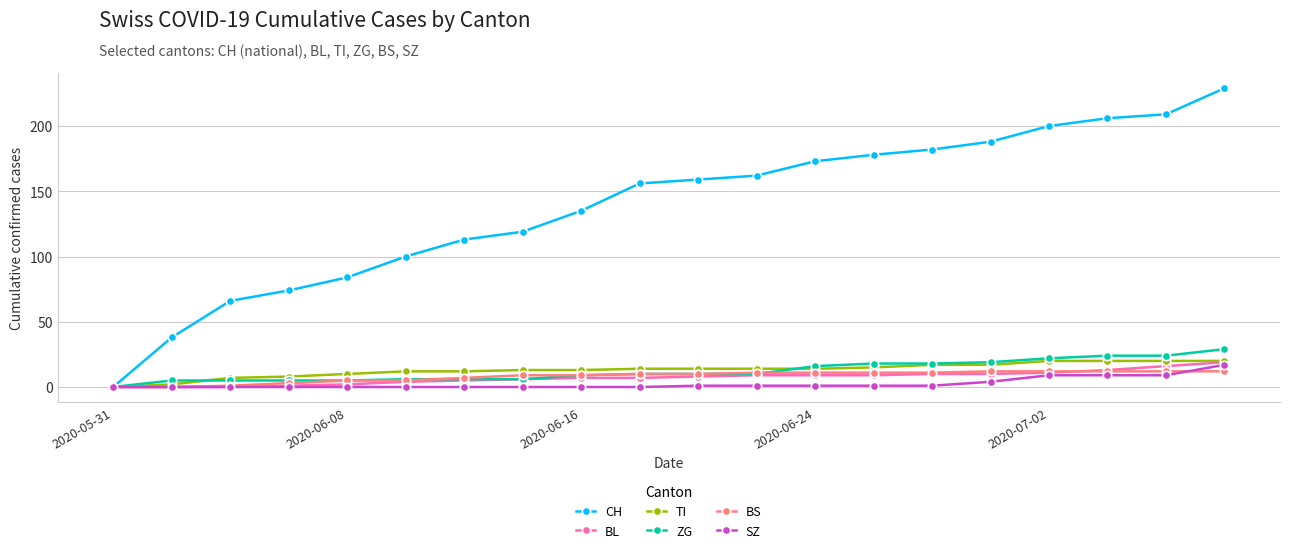

True or false: CH has more than 2 interior local peaks.

False